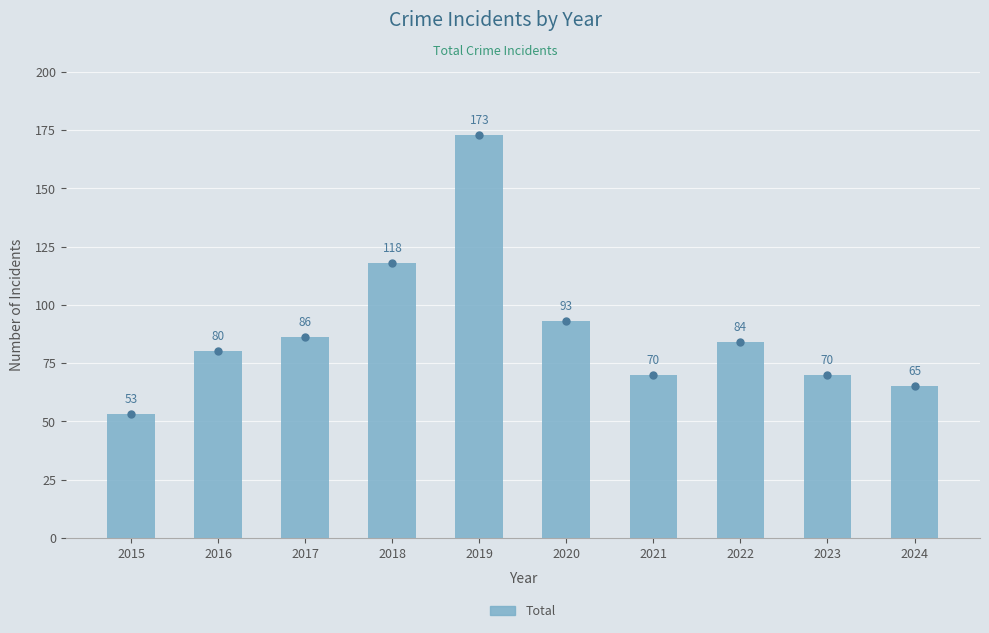

At which label does the data first exceed 84?

2017